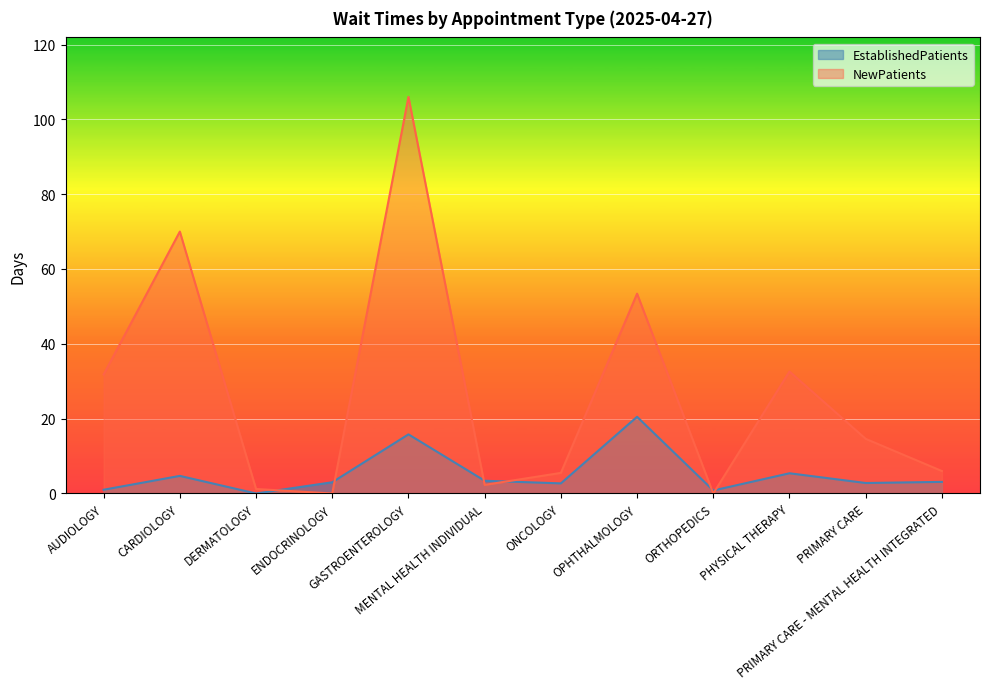

What is the difference between the NewPatients values at MENTAL HEALTH INDIVIDUAL and ONCOLOGY?

3.2